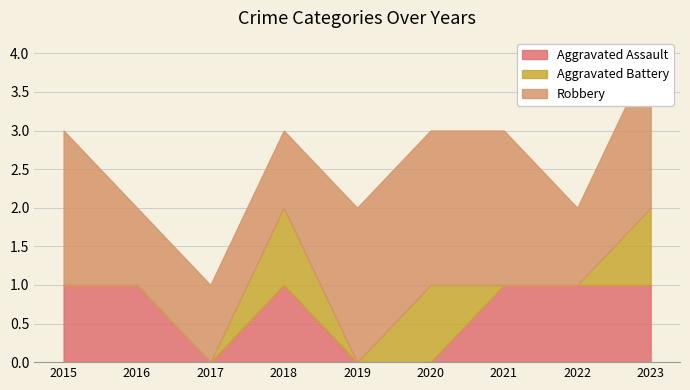

Which series has the largest range (max minus min)?

Aggravated Assault